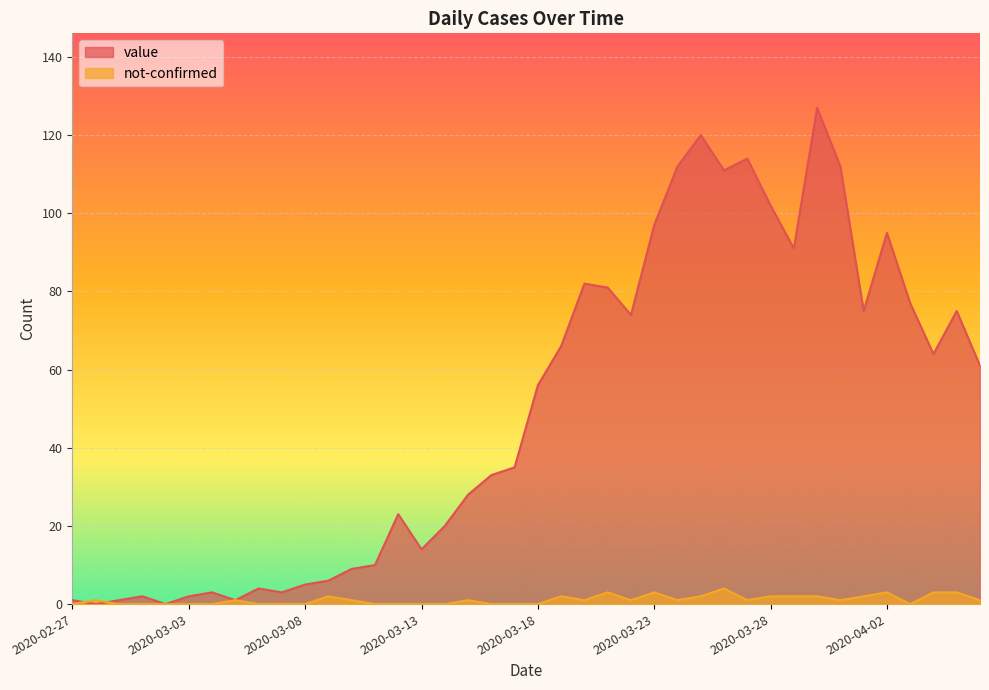

Is the value of not-confirmed at 2020-03-27 greater than the value of value at 2020-03-10?

No